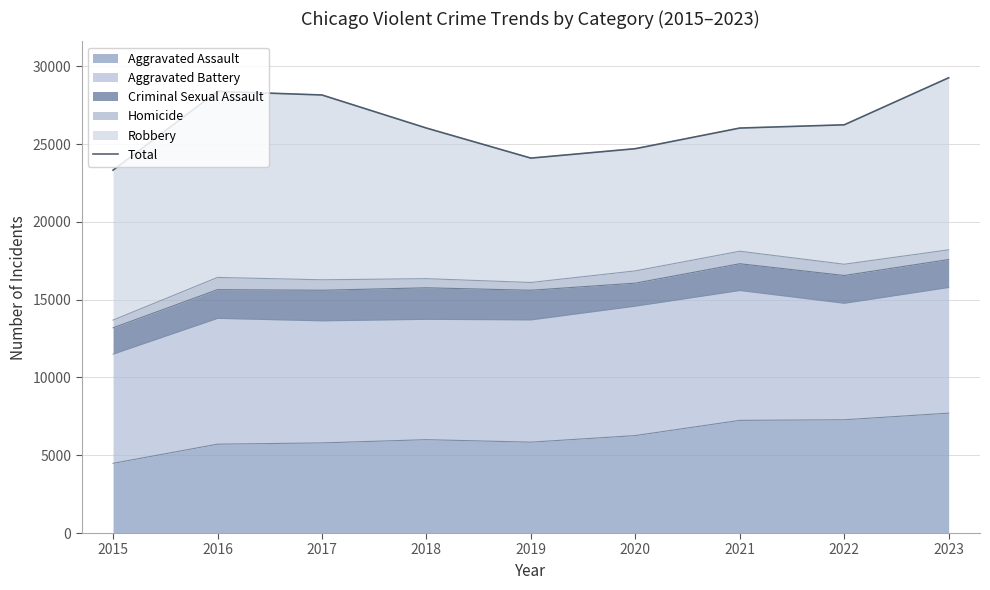

What is the difference between the second highest and second lowest values?

4290